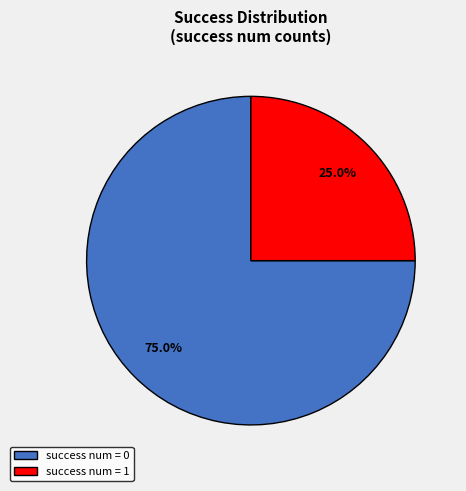

Count the number of slices in the pie.

2